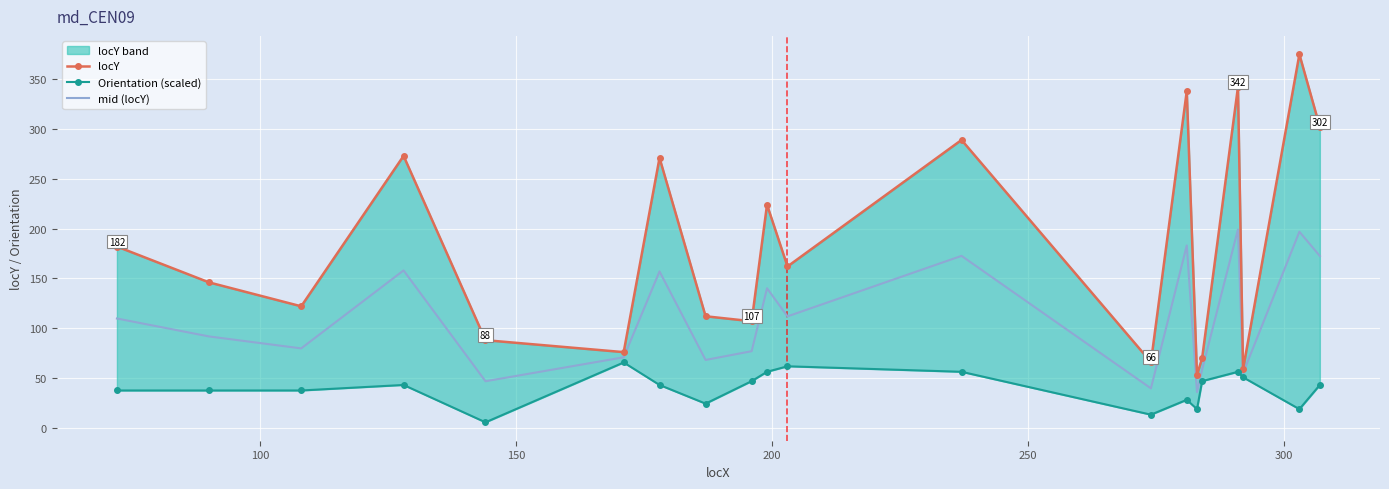

True or false: locY and Orientation (scaled) cross at least once.

False